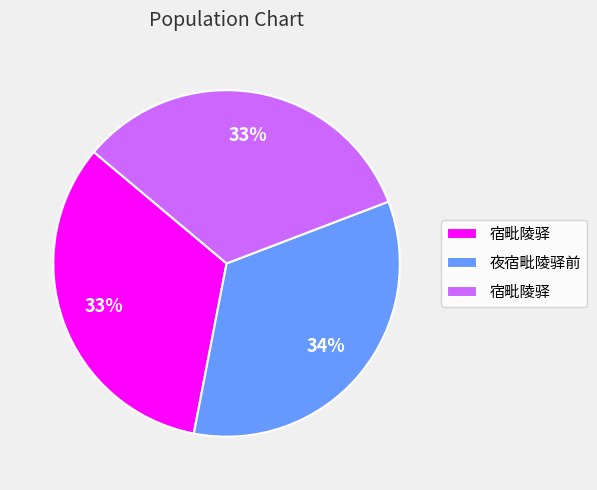

To the nearest percent, what is the difference between the largest and smallest slice percentages?

1%